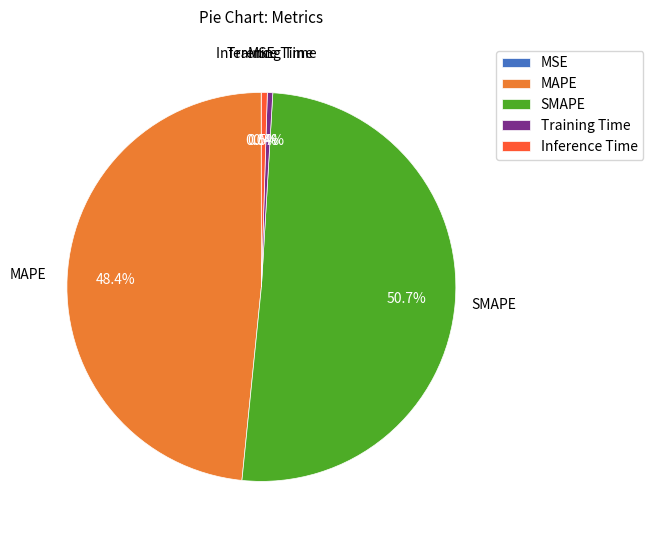

Does any single category account for the majority?

Yes